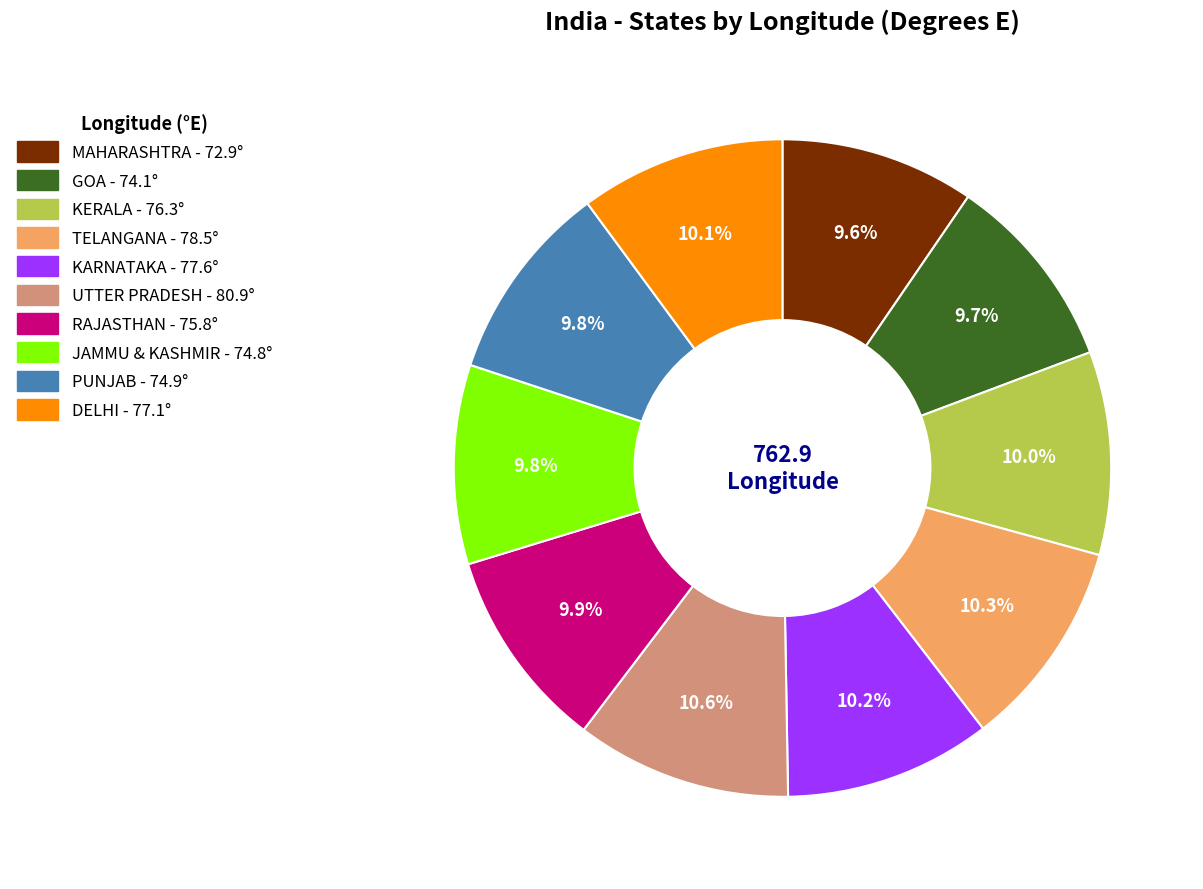

To the nearest percent, what portion does GOA represent?

10%